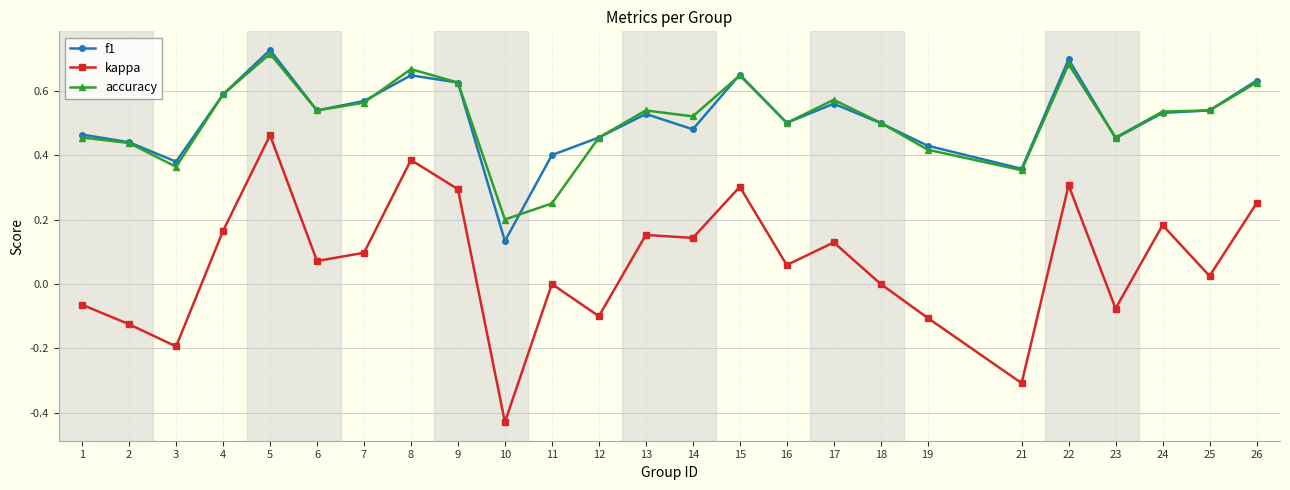

Which label corresponds to the largest value in the chart?

5